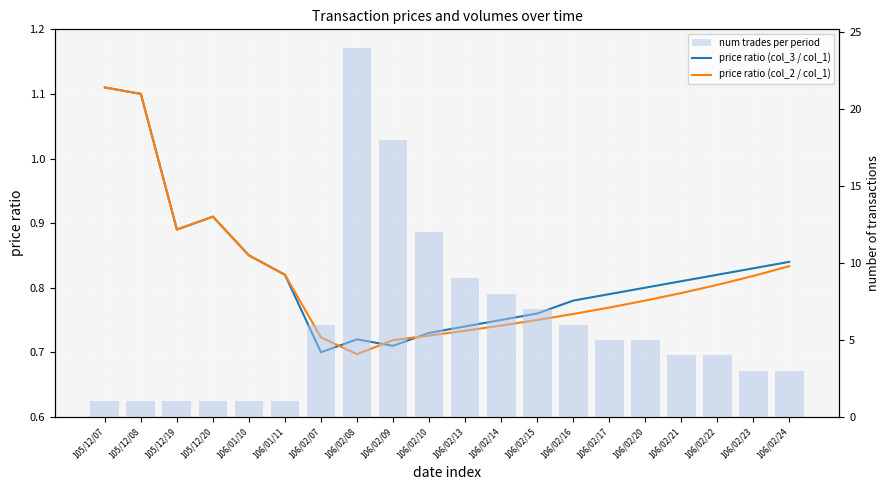

Reading left to right, extract all data points from this chart.

price ratio (col_3 / col_1): 1.1	1.1	0.9	0.9	0.8	0.8	0.7	0.7	0.7	0.7	0.7	0.8	0.8	0.8	0.8	0.8	0.8	0.8	0.8	0.8
price ratio (col_2 / col_1): 1.1	1.1	0.9	0.9	0.8	0.8	0.7	0.7	0.7	0.7	0.7	0.7	0.8	0.8	0.8	0.8	0.8	0.8	0.8	0.8
num trades per period: 1.0	1.0	1.0	1.0	1.0	1.0	6.0	24.0	18.0	12.0	9.0	8.0	7.0	6.0	5.0	5.0	4.0	4.0	3.0	3.0